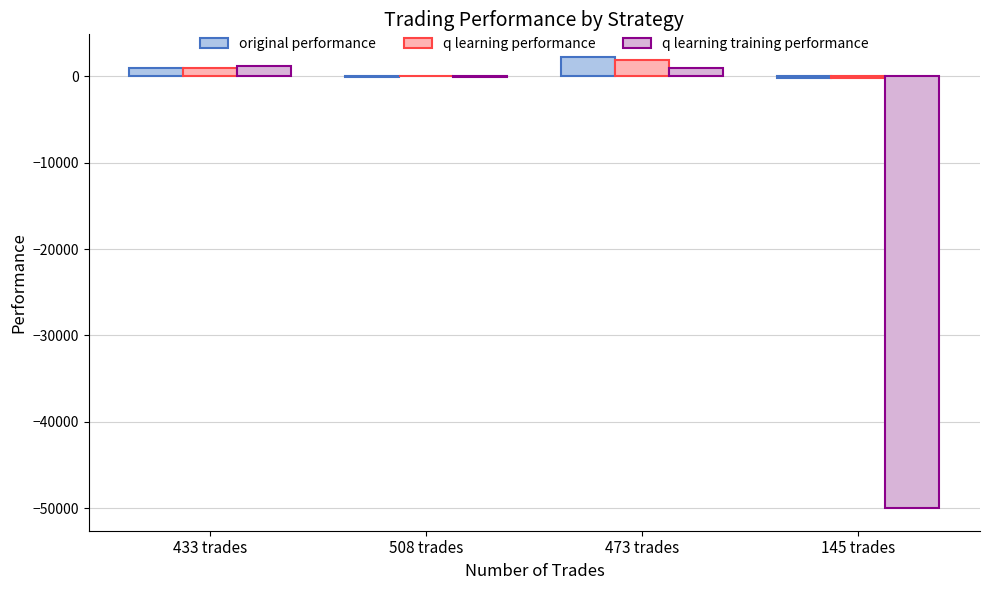

Which category has the highest value in the original performance series?

473 trades